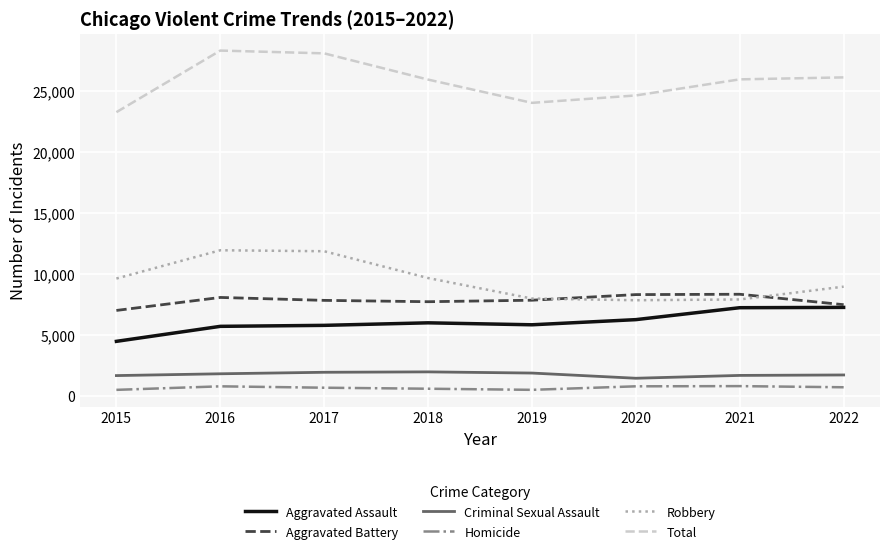

What is the sum of all Homicide values?

5340